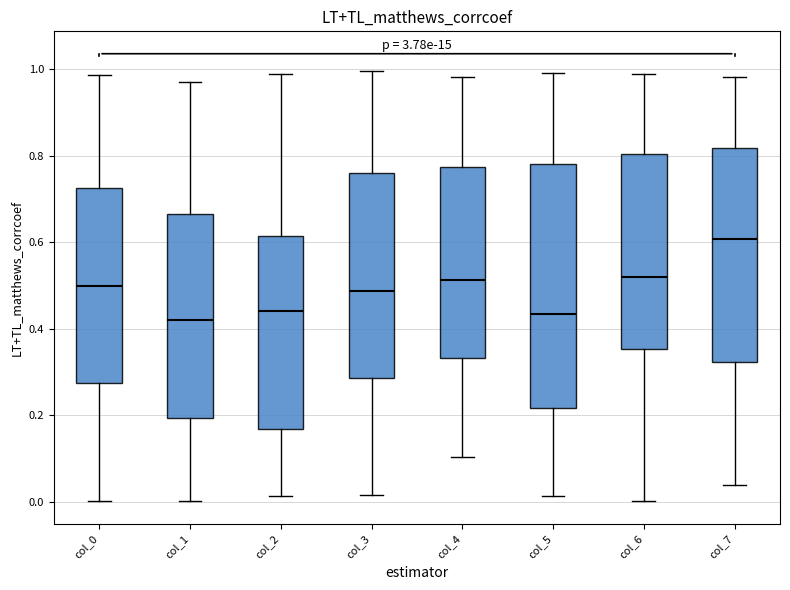

Reading left to right, read every box against the y-axis: the position of its median line, the range the box covers, and the ends of its whiskers. The values are not printed on the chart, so give them approximately, as read against the axis.

col_0: median 0.50, box 0.28 to 0.72, whiskers 0.00 to 0.98
col_1: median 0.42, box 0.20 to 0.66, whiskers 0.00 to 0.98
col_2: median 0.44, box 0.16 to 0.62, whiskers 0.02 to 1.00
col_3: median 0.48, box 0.28 to 0.76, whiskers 0.02 to 1.00
col_4: median 0.52, box 0.34 to 0.78, whiskers 0.10 to 0.98
col_5: median 0.44, box 0.22 to 0.78, whiskers 0.02 to 1.00
col_6: median 0.52, box 0.36 to 0.80, whiskers 0.00 to 0.98
col_7: median 0.60, box 0.32 to 0.82, whiskers 0.04 to 0.98